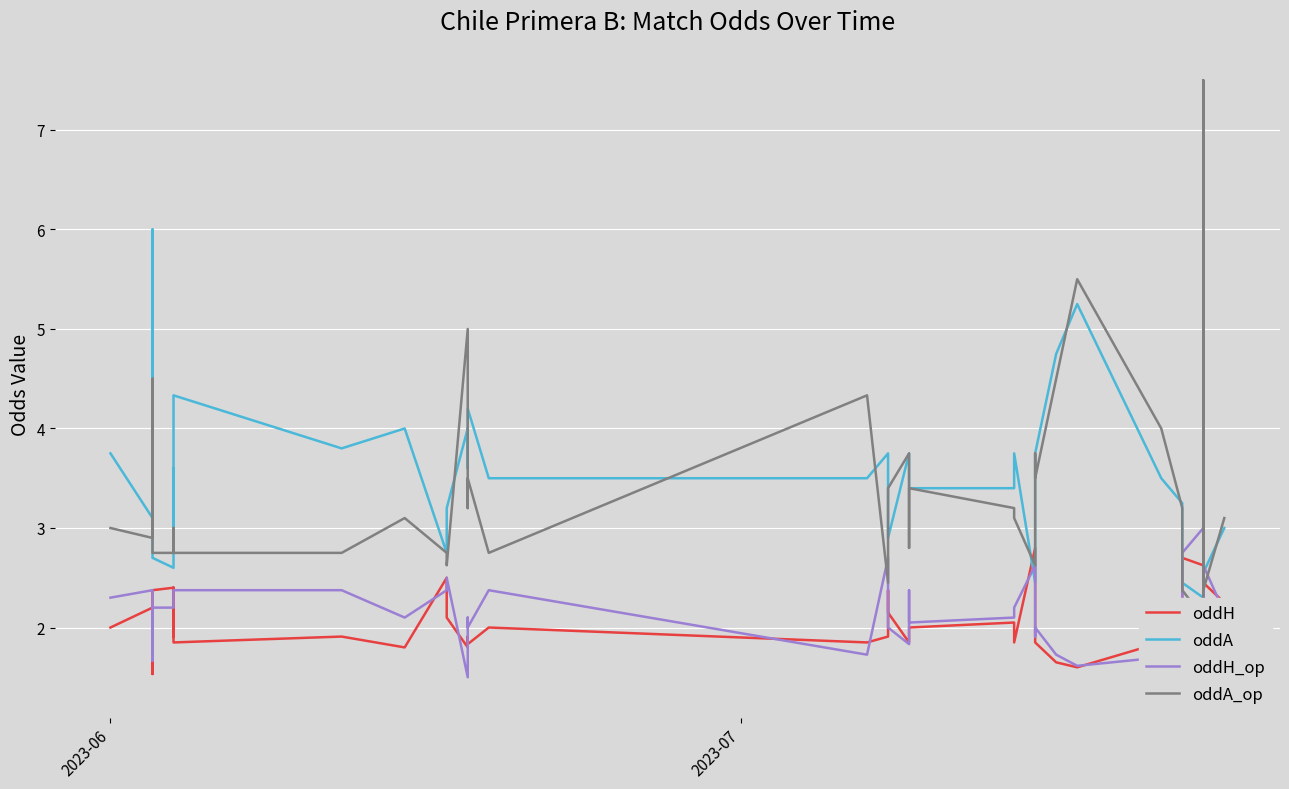

How many distinct data groups are displayed?

4